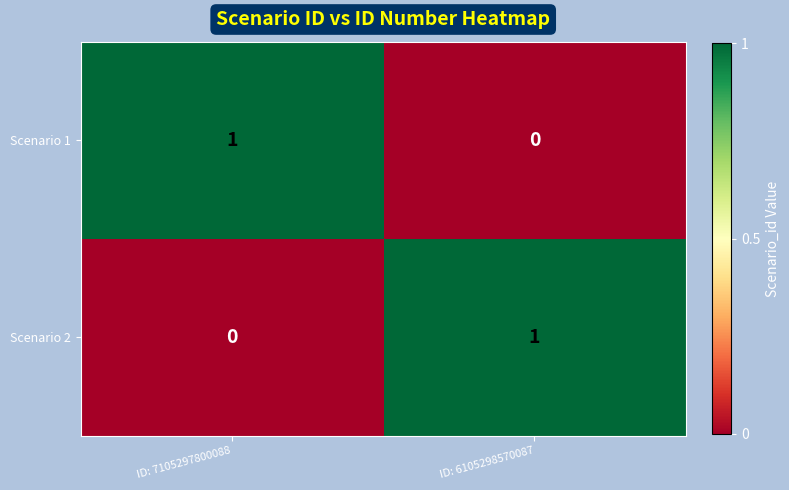

The value of Scenario 2 at ID: 7105297800088 is 1. True or false?

False